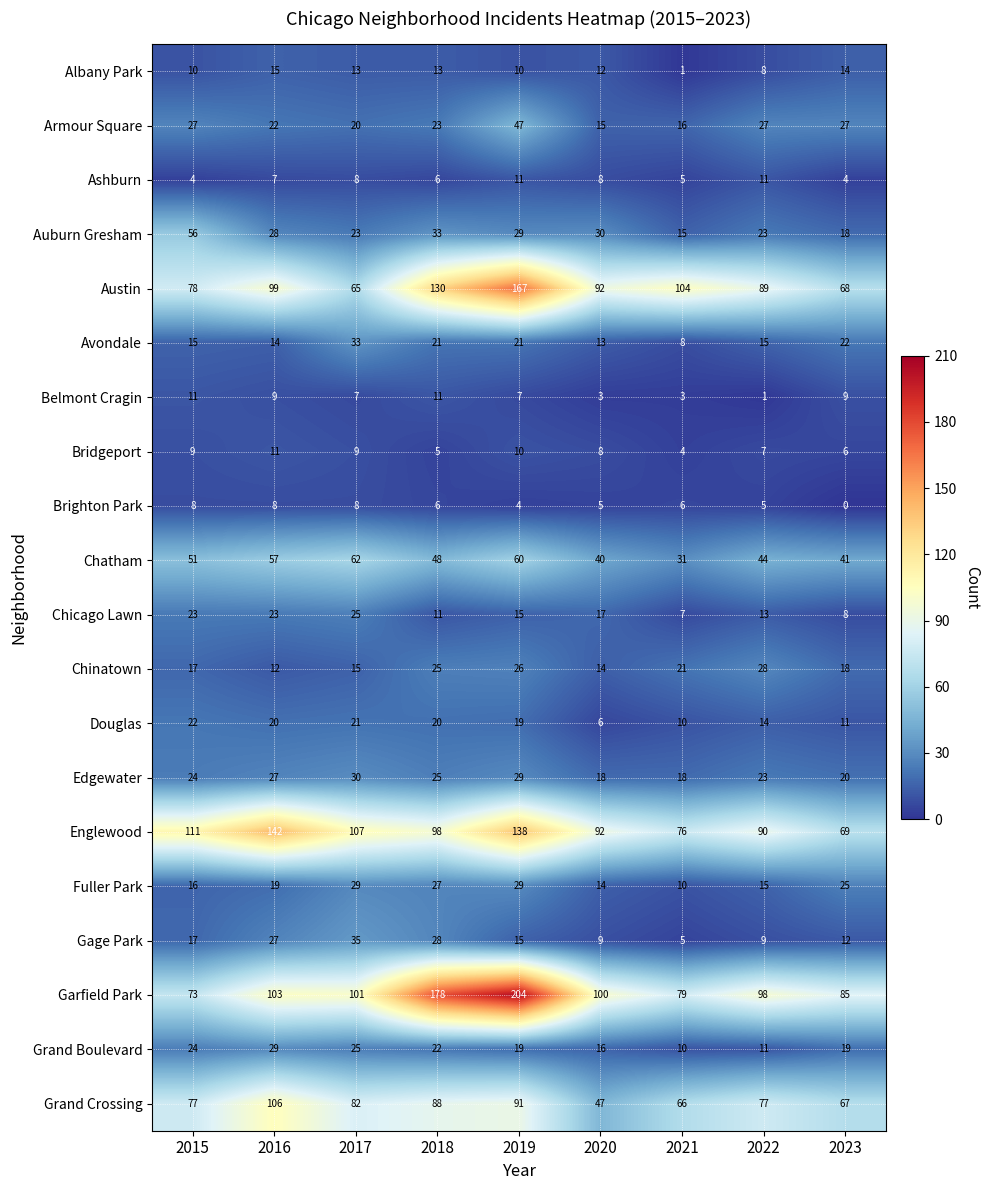

What is the sum of all Auburn Gresham values?

255